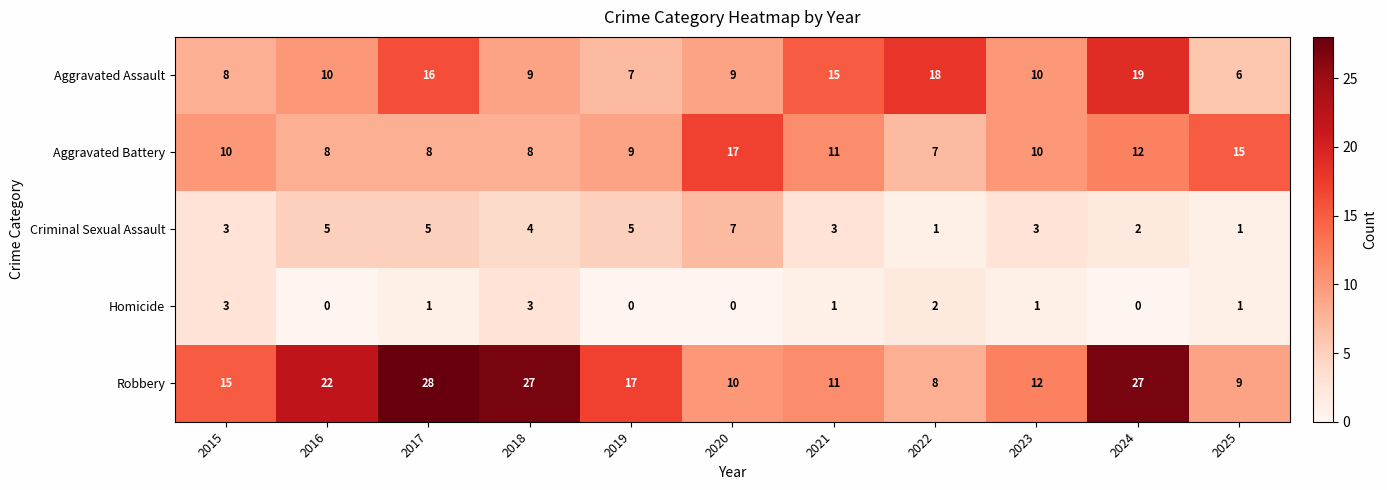

What is the difference between the Homicide values at 2015 and 2016?

3